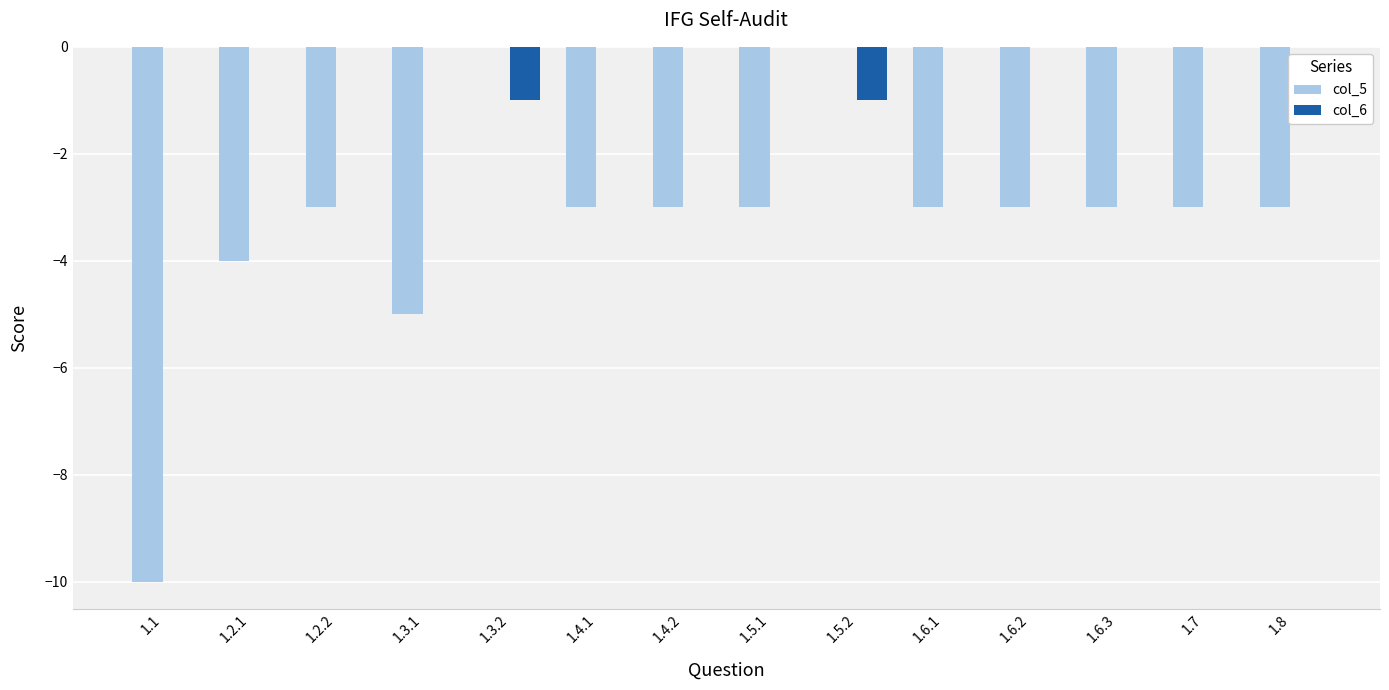

Reading left to right, transcribe all the data shown in this chart.

col_5: -10	-4	-3	-5	0	-3	-3	-3	0	-3	-3	-3	-3	-3
col_6: 0	0	0	0	-1	0	0	0	-1	0	0	0	0	0